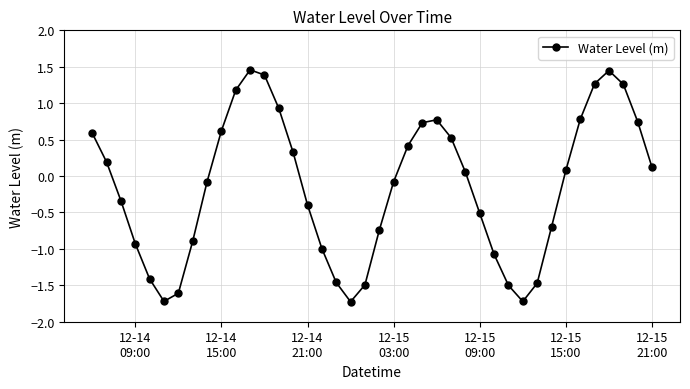

How many series are shown in this chart?

1